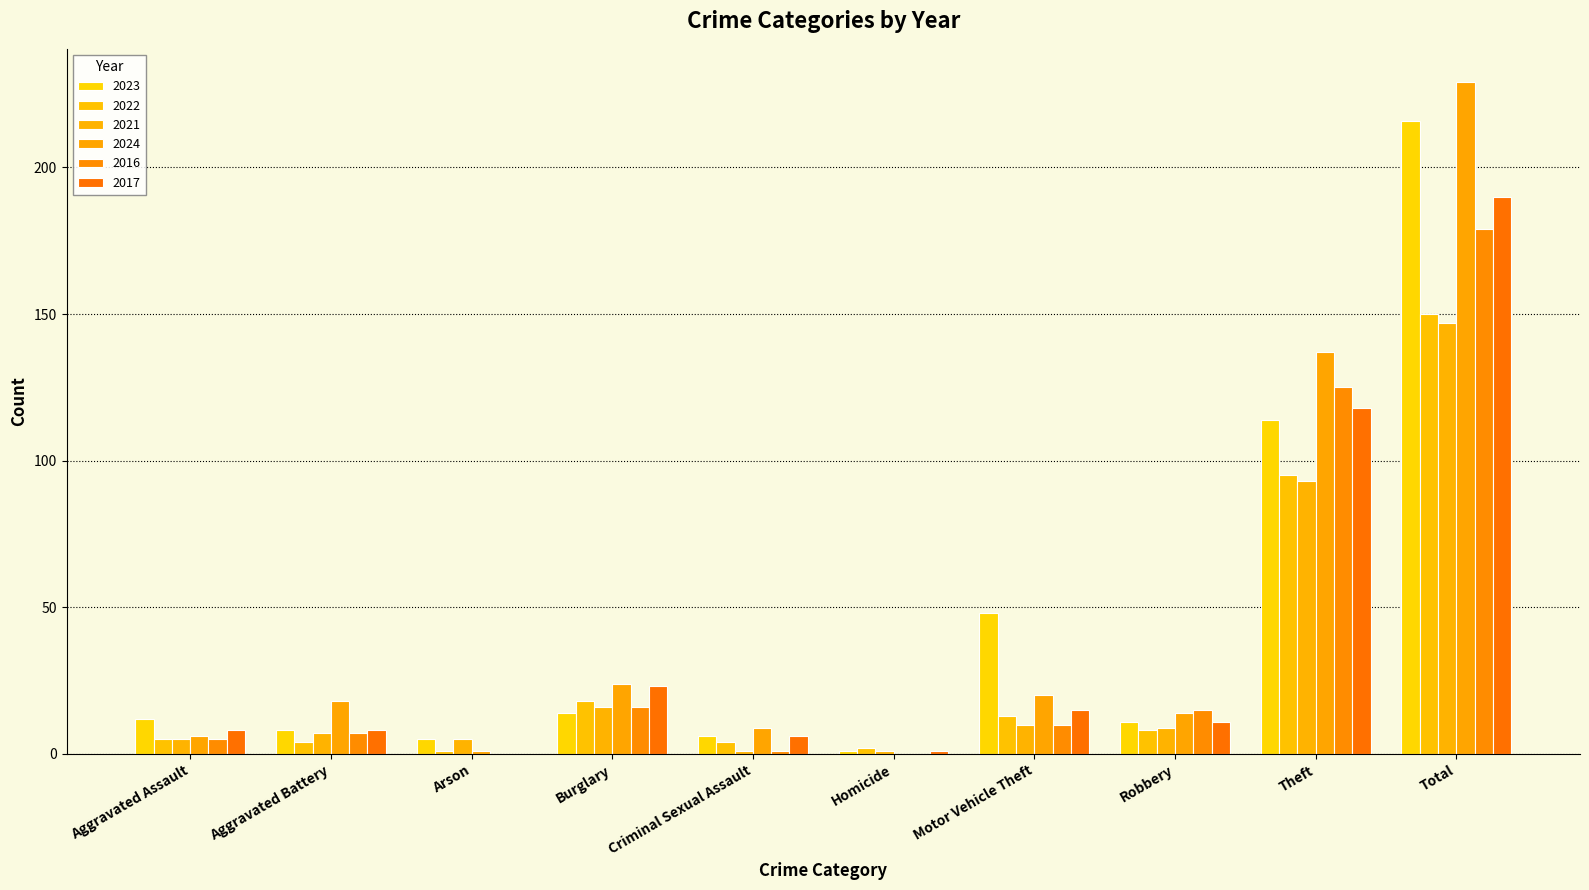

Where does the 2023 series first go above 12?

Burglary